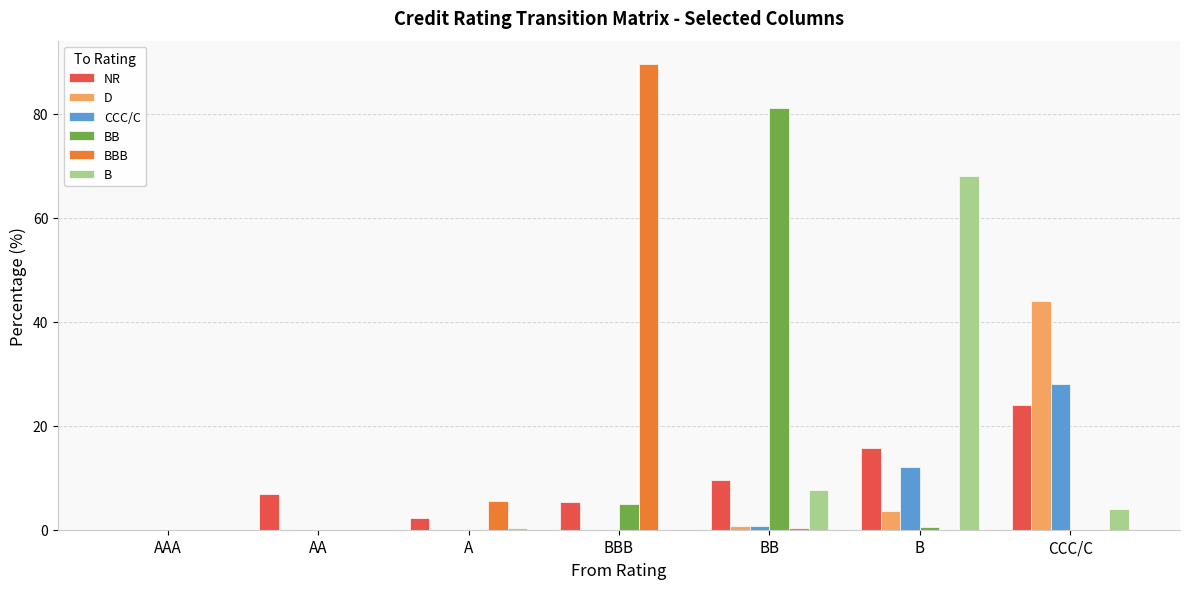

Where is BB nearest to the value 40?

BBB